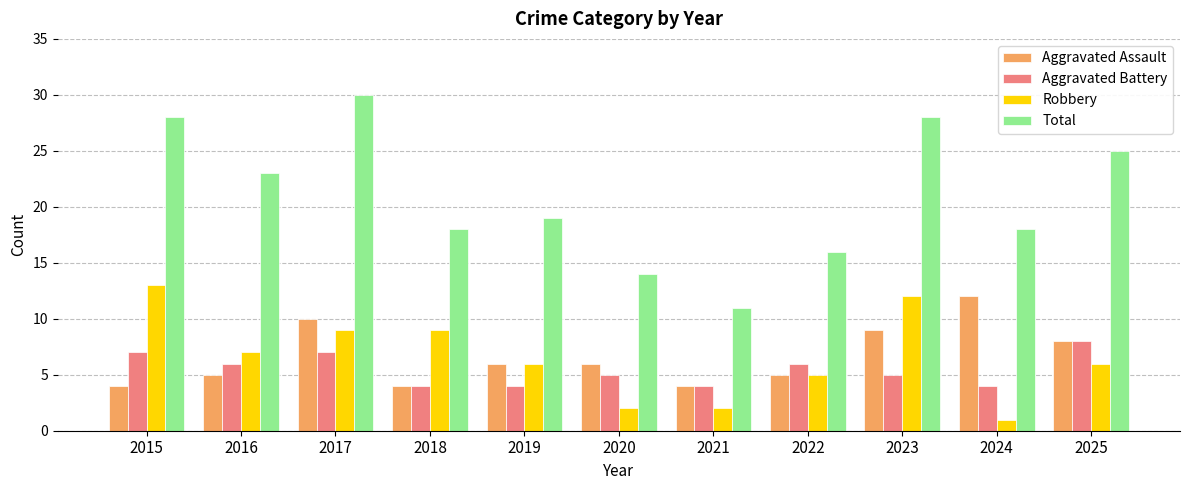

What is the difference between the second highest and second lowest values in the Aggravated Battery series?

3